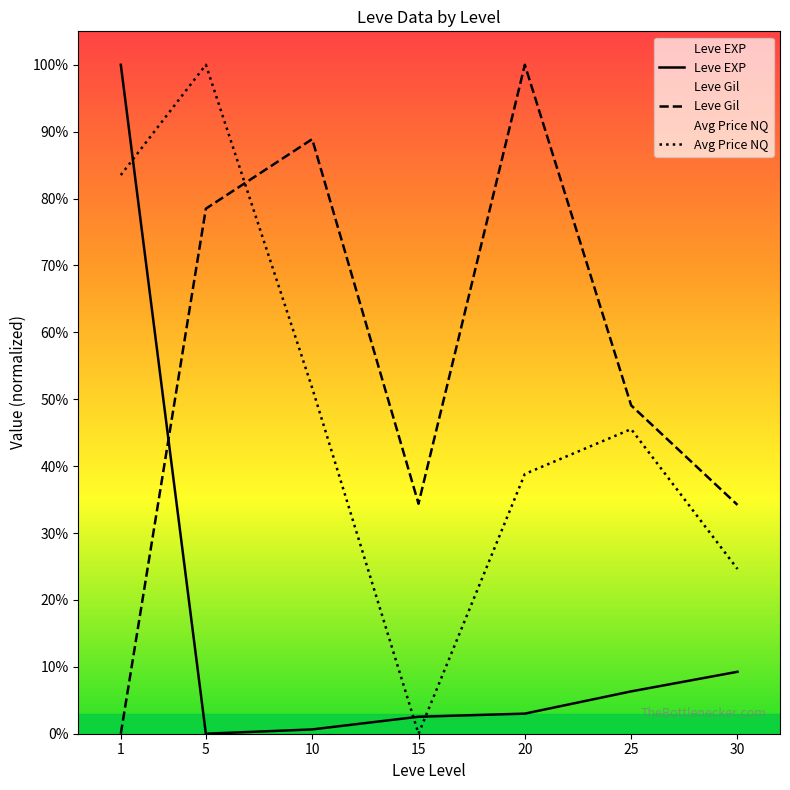

Reading left to right, extract all data points from this chart.

Leve EXP: 1=100.0	5=0.0	10=0.6	15=2.5	20=3.0	25=6.3	30=9.3
Leve Gil: 1=0.0	5=78.5	10=88.9	15=34.4	20=100.0	25=49.1	30=34.2
Avg Price NQ: 1=83.5	5=100.0	10=51.7	15=0.0	20=38.8	25=45.5	30=24.6